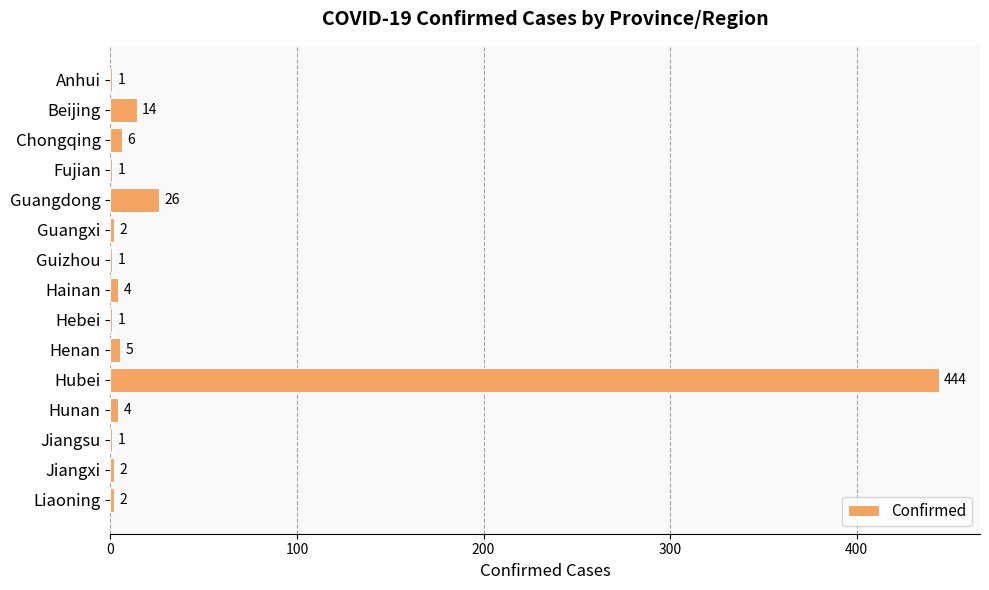

How many data points does each series have?

15